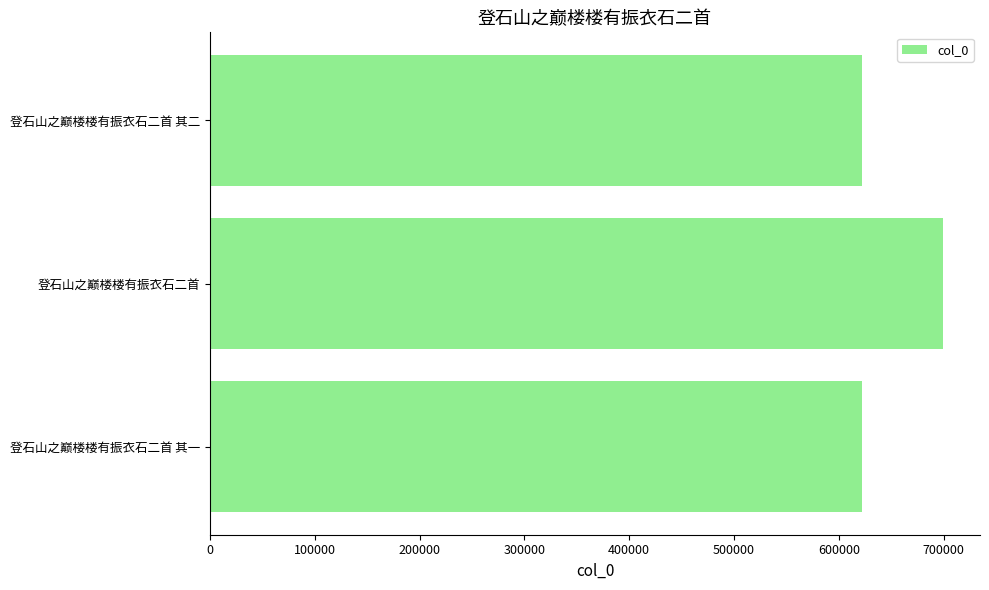

How many bars are there in total?

3